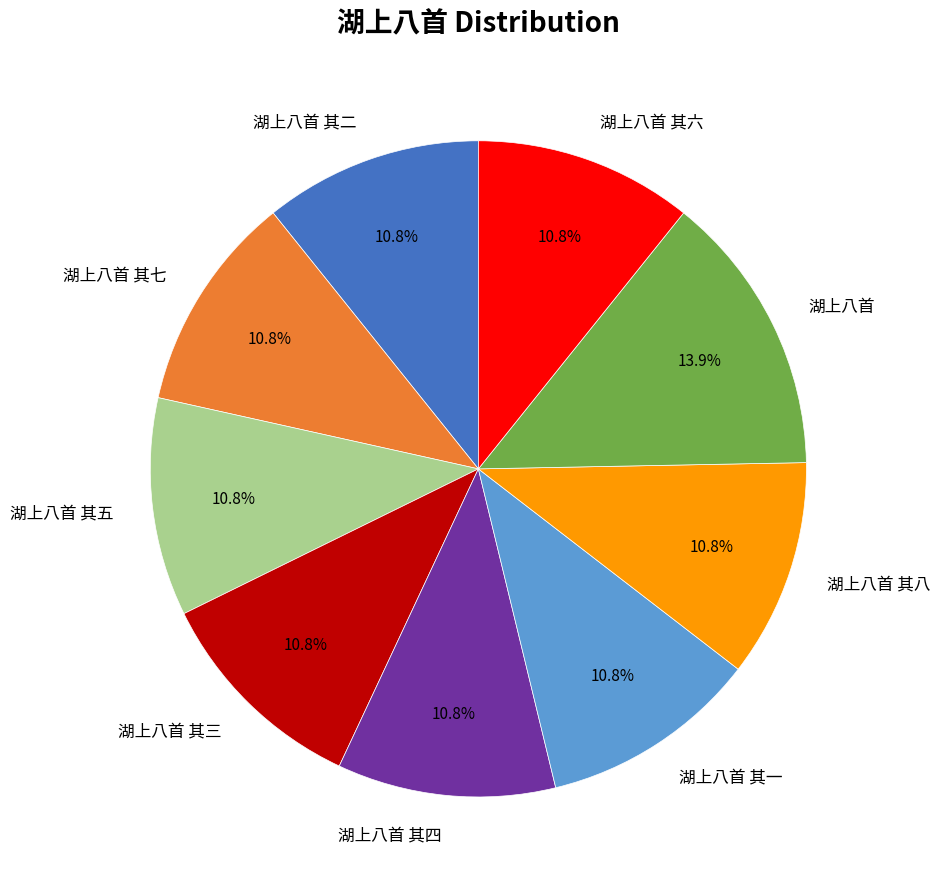

Count the number of slices in the pie.

9